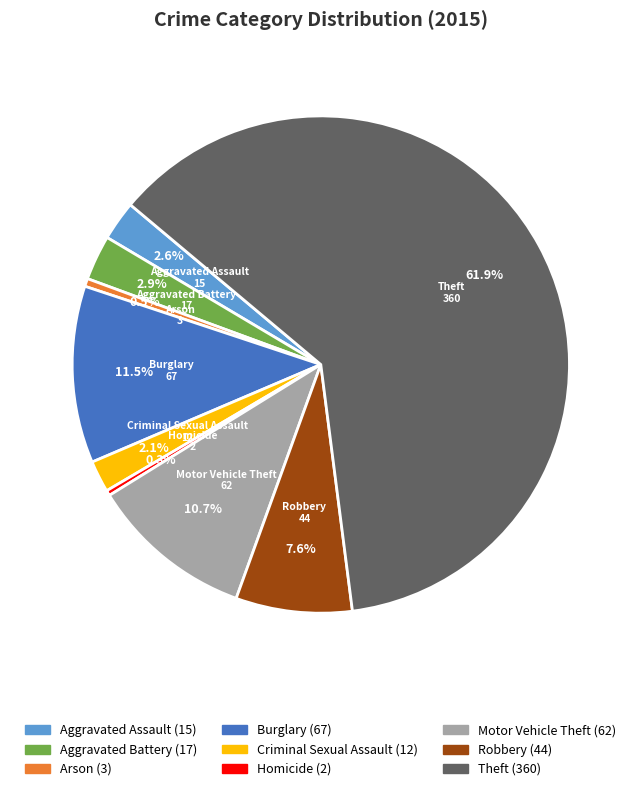

How much of the chart is everything except Robbery?

92.4%